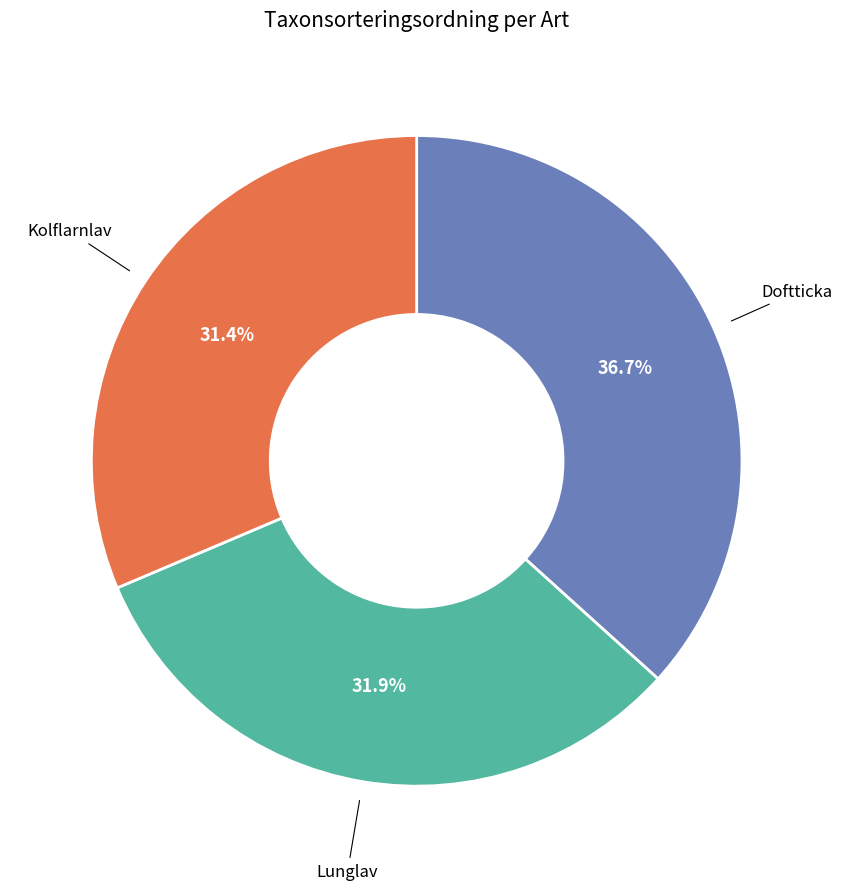

To the nearest percent, what is the combined percentage of Lunglav and Kolflarnlav?

63%